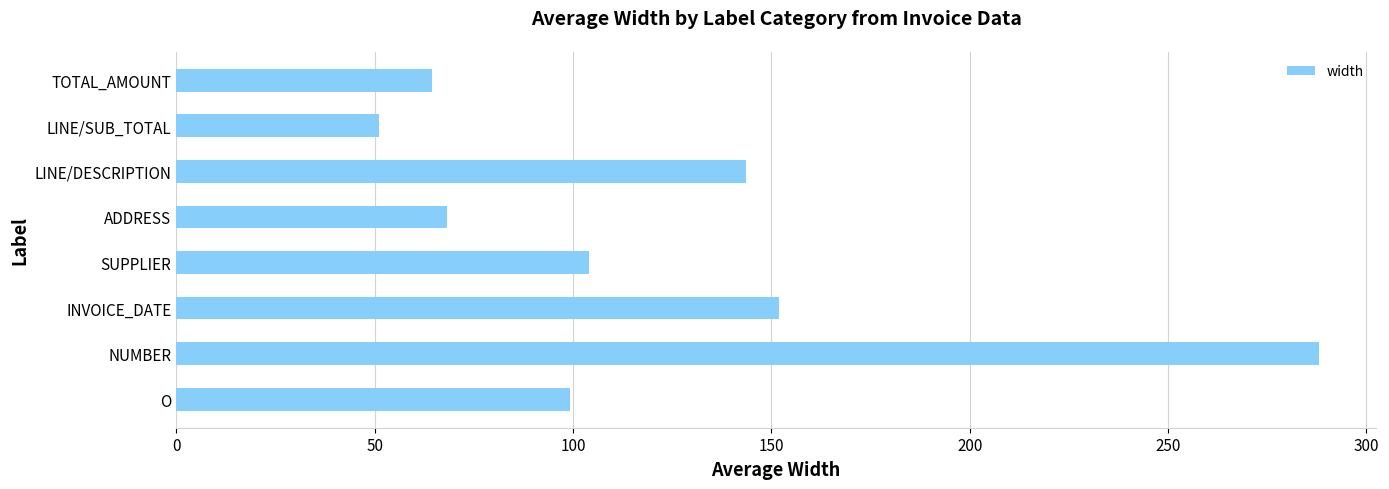

Reading bottom to top, what are all the values shown in this chart?

O=99.2	NUMBER=288.0	INVOICE_DATE=152.0	SUPPLIER=104.0	ADDRESS=68.2	LINE/DESCRIPTION=143.5	LINE/SUB_TOTAL=51.0	TOTAL_AMOUNT=64.5